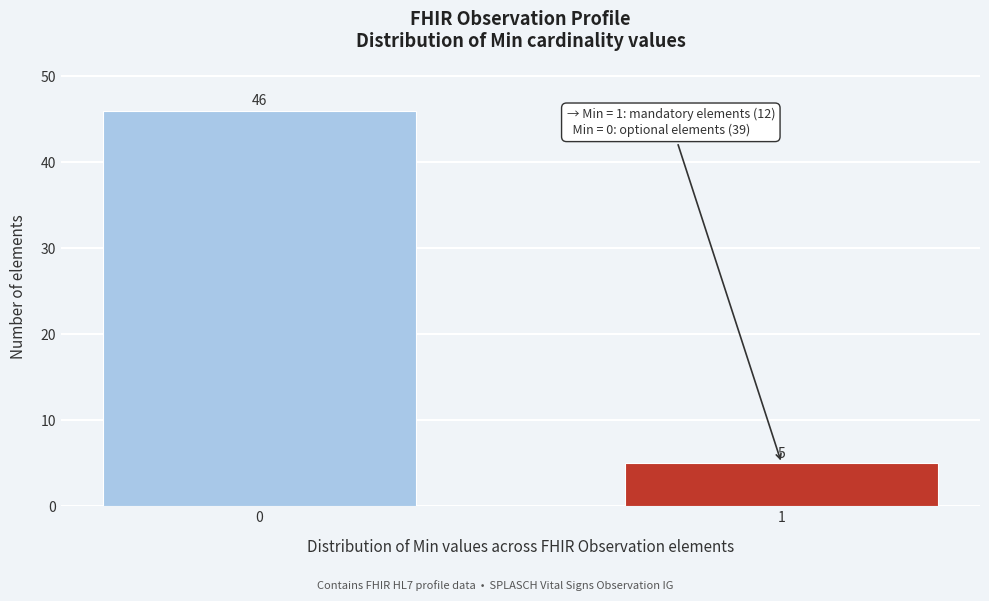

Reading left to right, extract all data points from this chart.

46	5